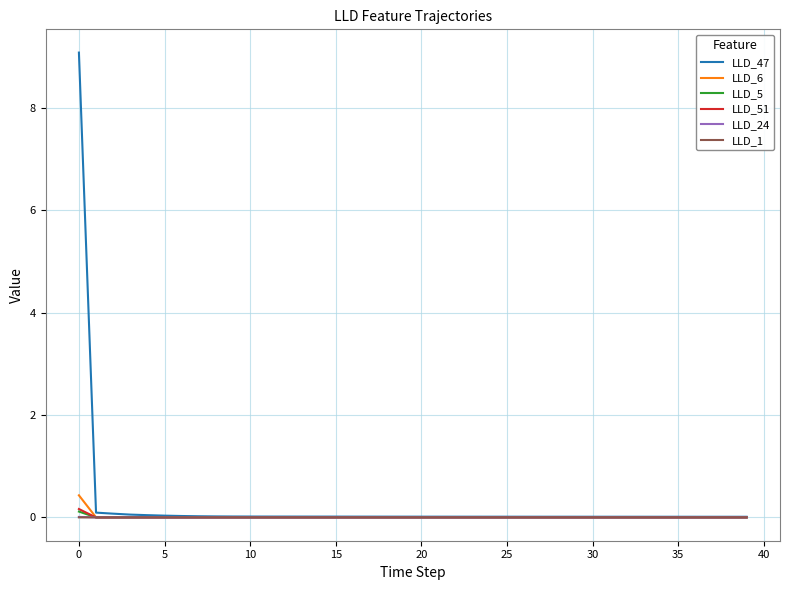

What is the maximum value shown in the chart?

9.1